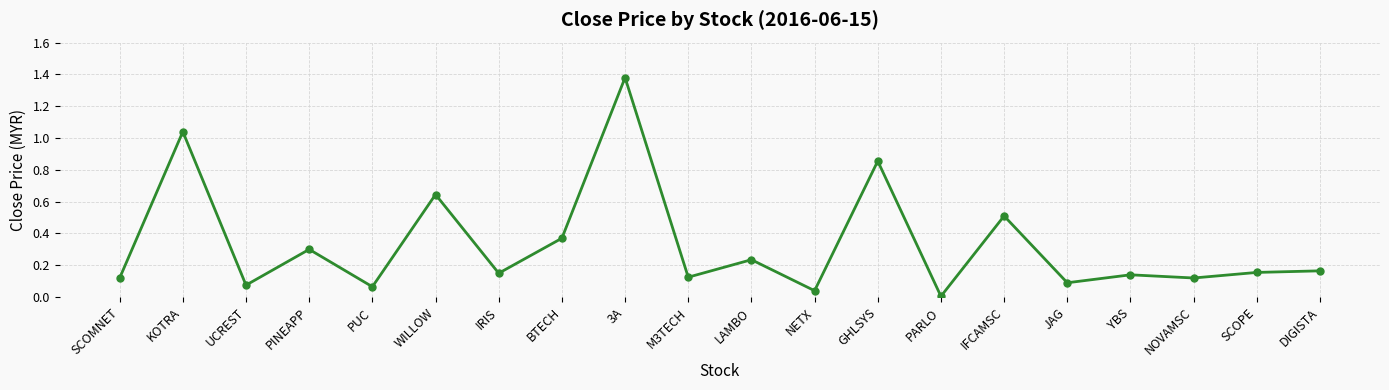

Which category has the highest value across all series?

3A